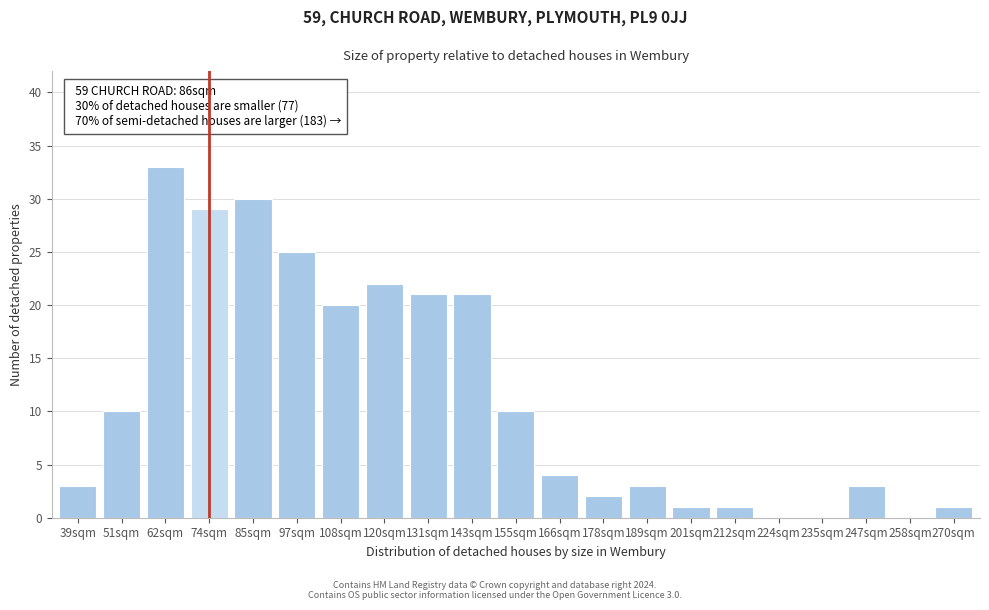

Reading left to right, what are all the values shown in this chart?

39sqm=3	51sqm=10	62sqm=33	74sqm=29	85sqm=30	97sqm=25	108sqm=20	120sqm=22	131sqm=21	143sqm=21	155sqm=10	166sqm=4	178sqm=2	189sqm=3	201sqm=1	212sqm=1	224sqm=0	235sqm=0	247sqm=3	258sqm=0	270sqm=1